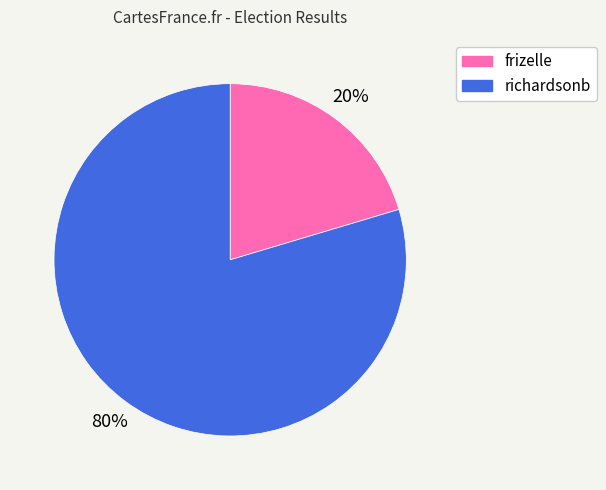

To the nearest percent, what percentage of the pie is richardsonb?

80%